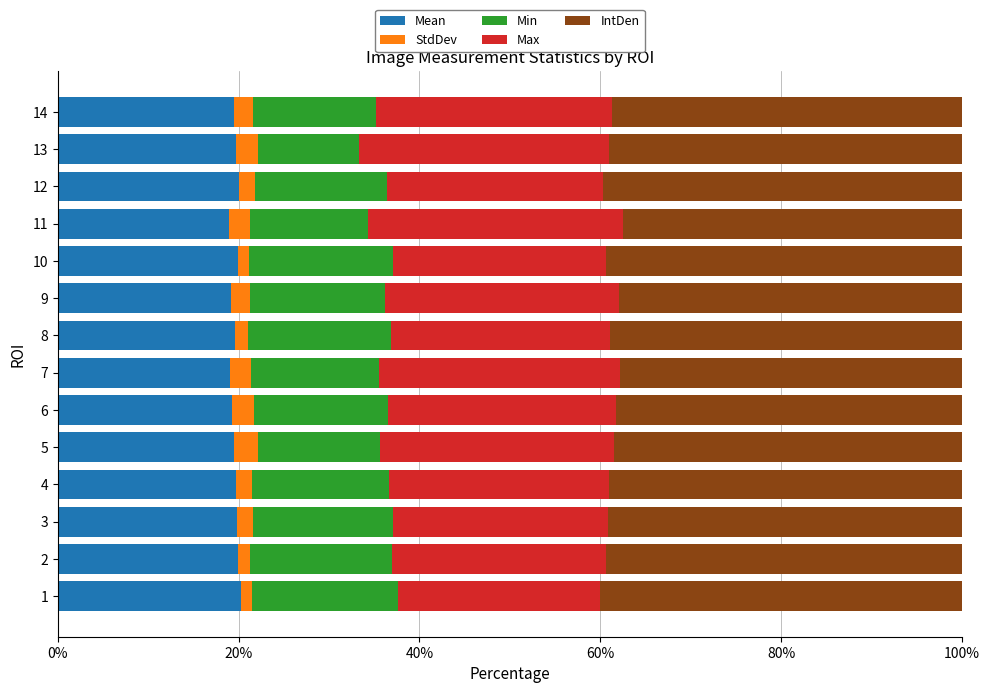

What is the lowest value of the Mean series?

19.0